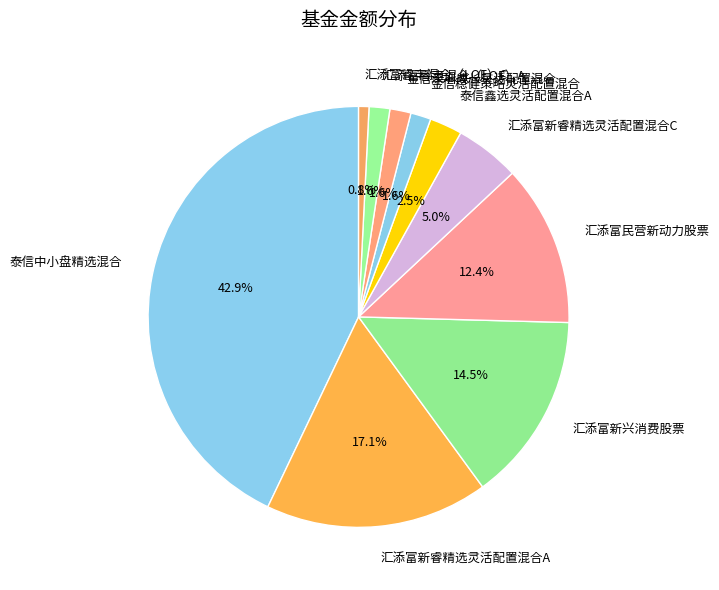

What is the largest slice in the pie chart?

泰信中小盘精选混合